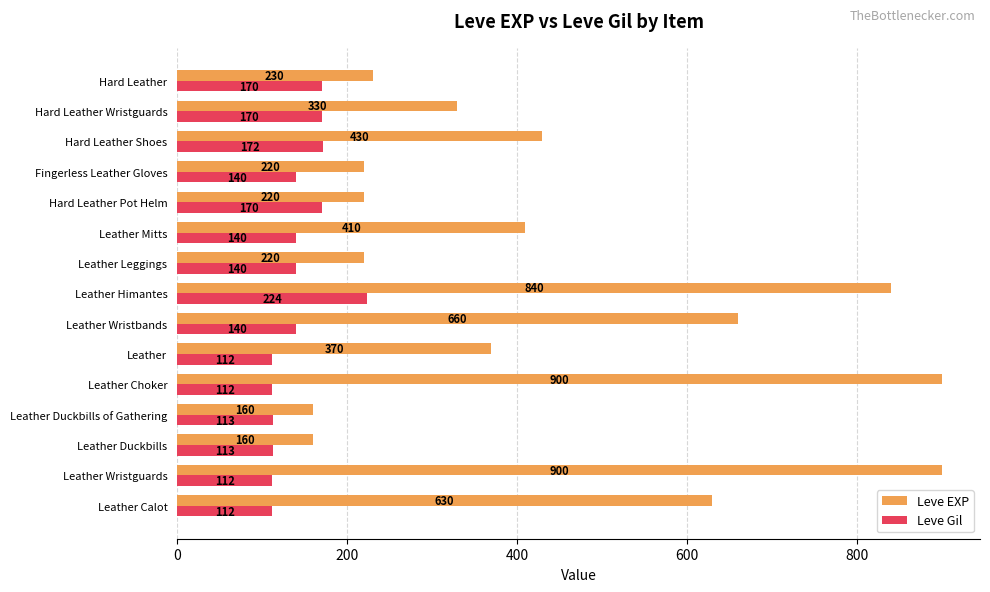

What is the difference between the maximum and second lowest values in the Leve EXP series?

740